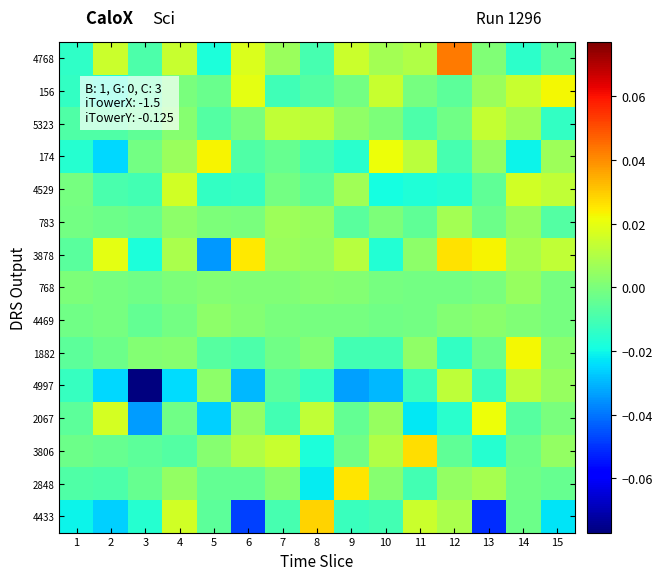

At 4, list the series in order from largest to smallest.

4433, 4529, 4768, 3878, 174, 2848, 783, 1882, 5323, 768, 156, 4469, 2067, 3806, 4997